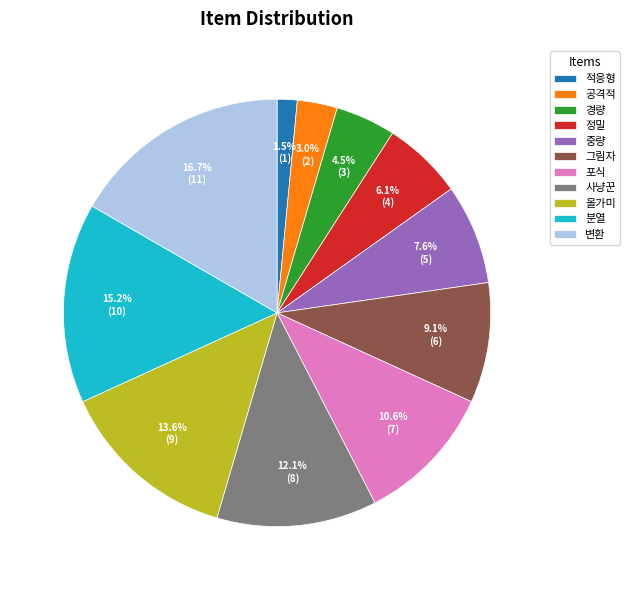

To the nearest percent, what is the combined percentage of 변환 and 중량?

24%